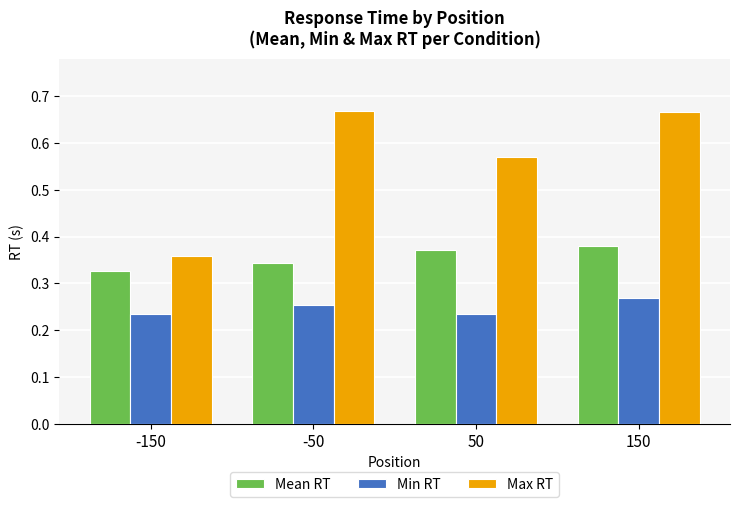

Between -150 and 150, which series saw the biggest shift?

Max RT